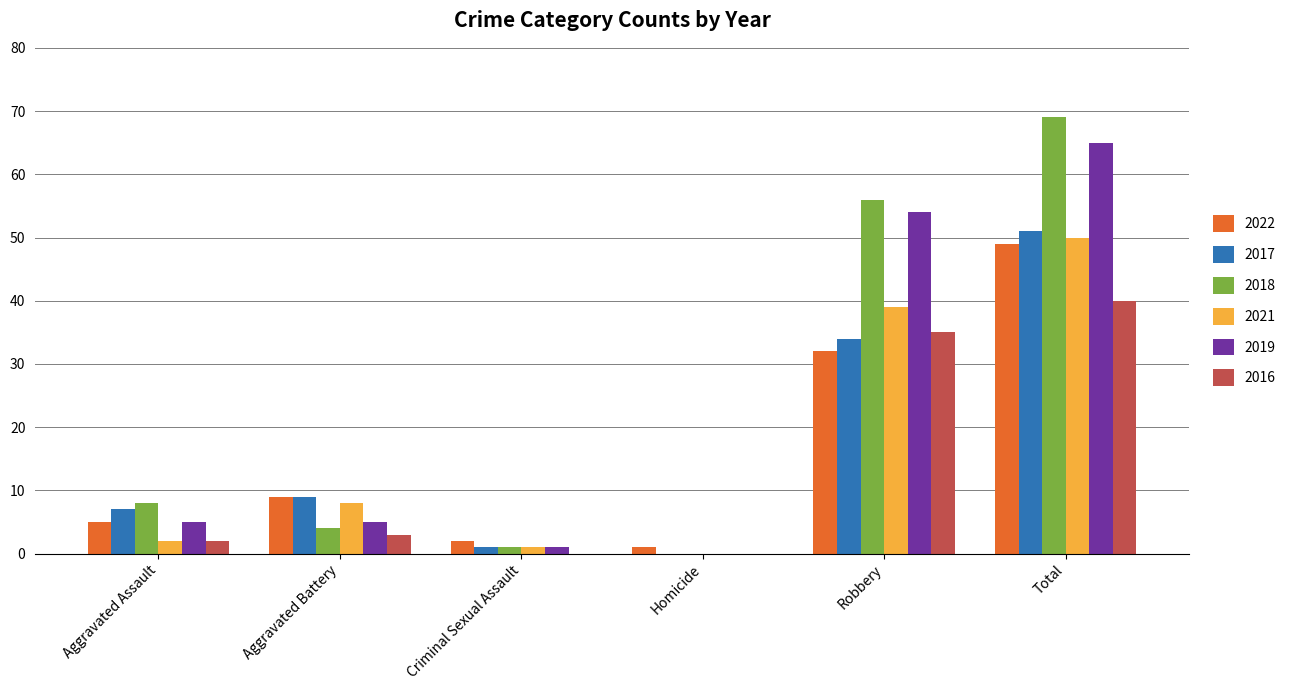

What value does the 2022 series have at Robbery, to the nearest 10?

30